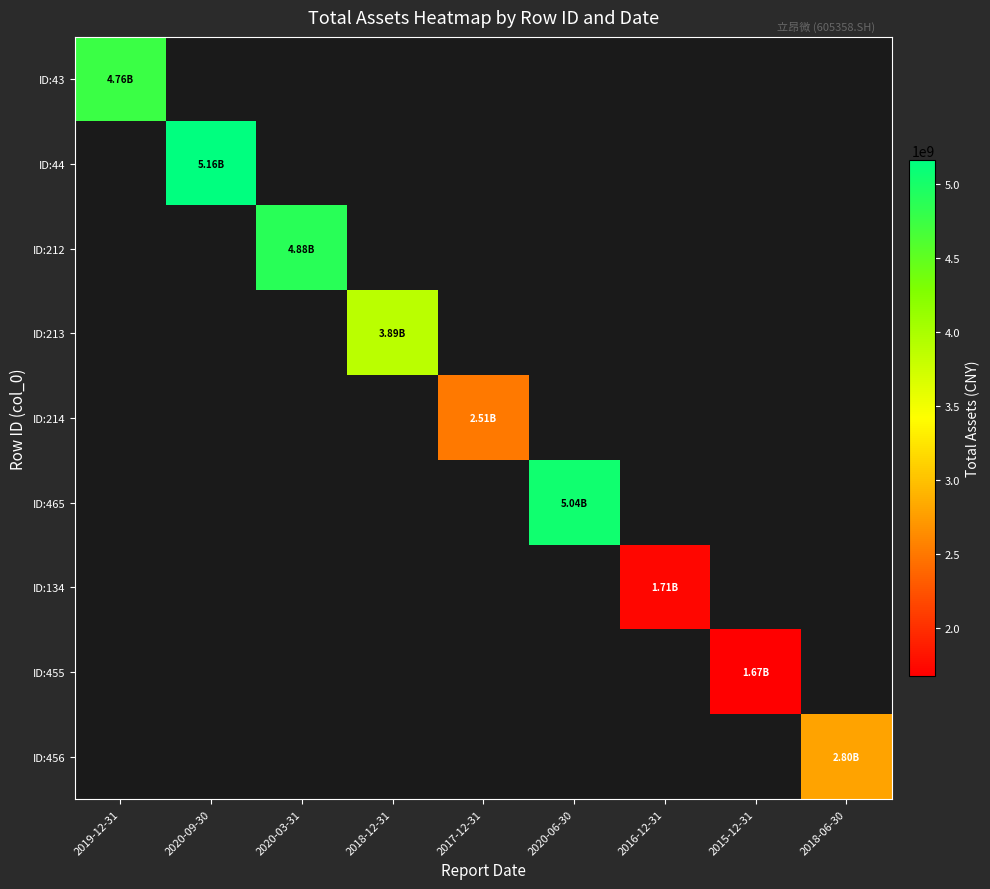

How many series are shown in this chart?

9